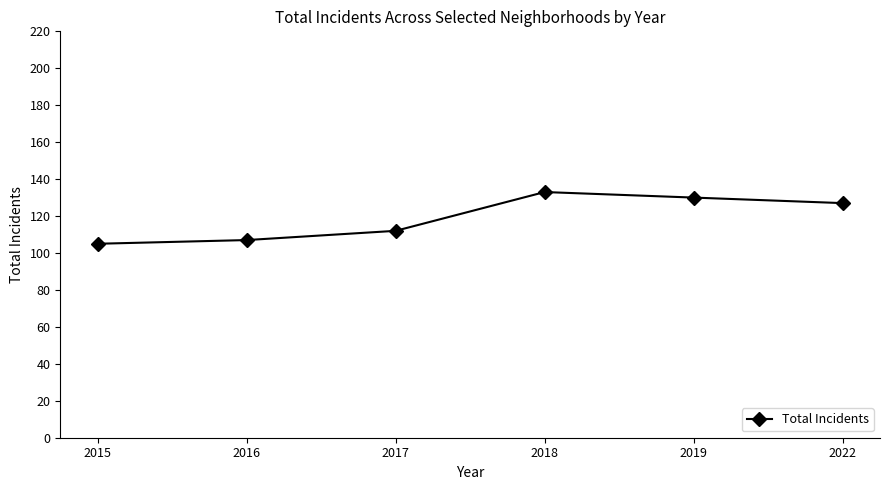

Rank the categories by value from lowest to highest.

2015, 2016, 2017, 2022, 2019, 2018